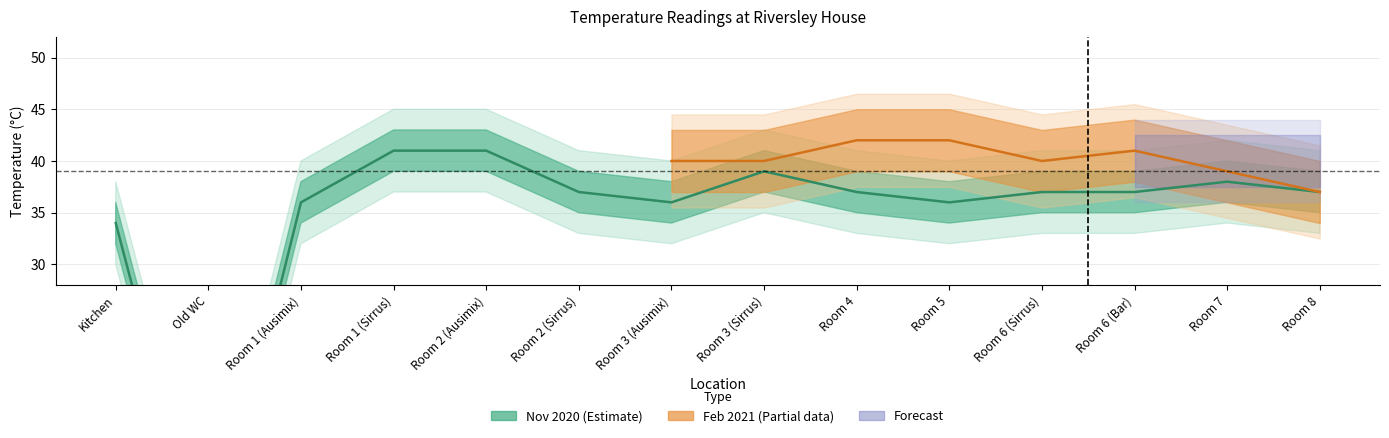

Where is the data nearest to the value 20?

Kitchen